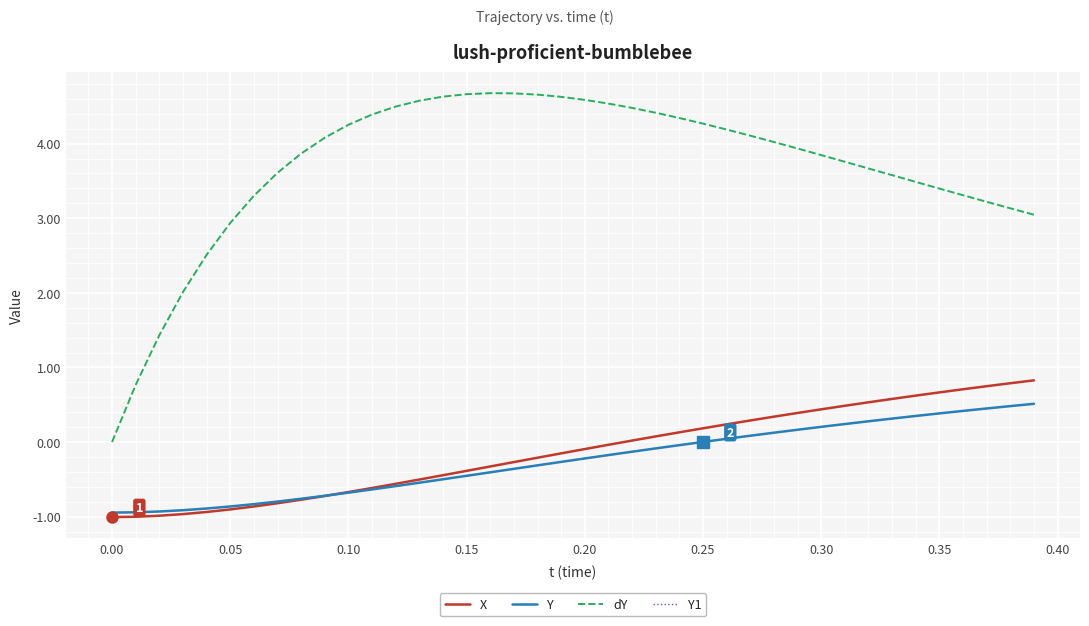

Does the chart display data point markers on the line(s)?

No